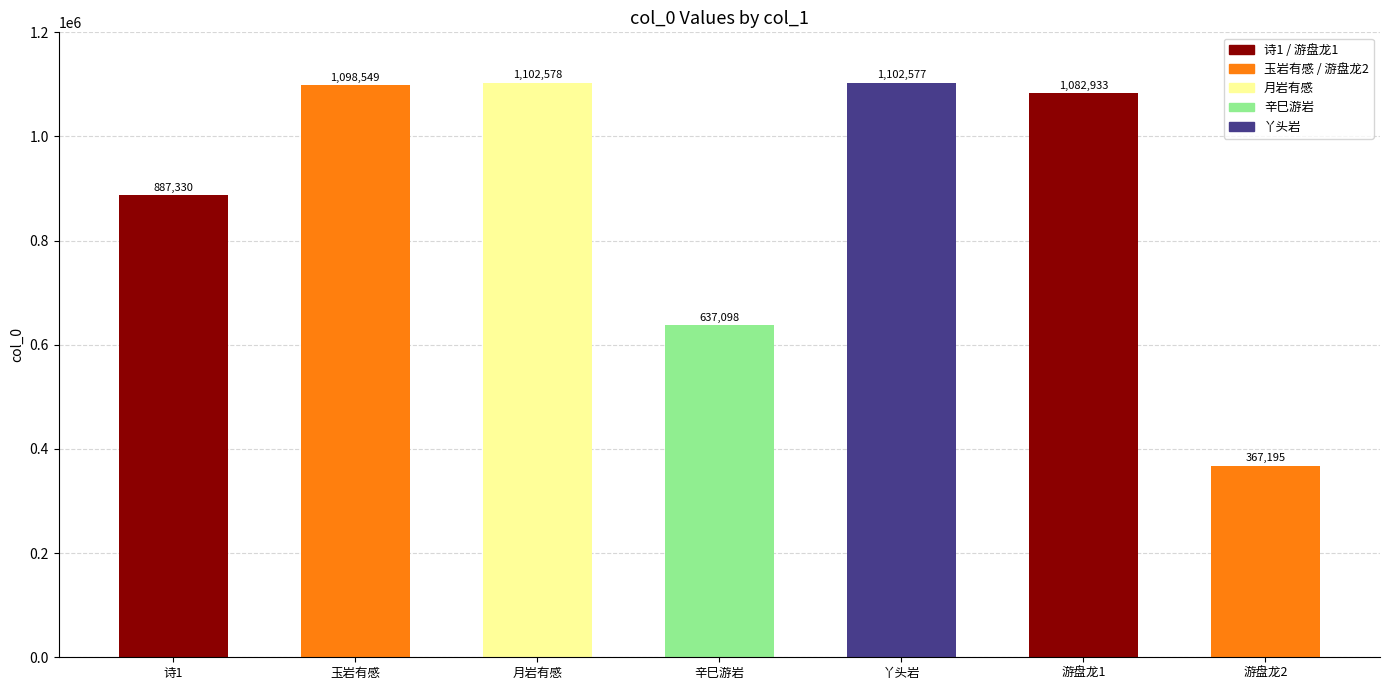

What position from the right is 玉岩有感?

6